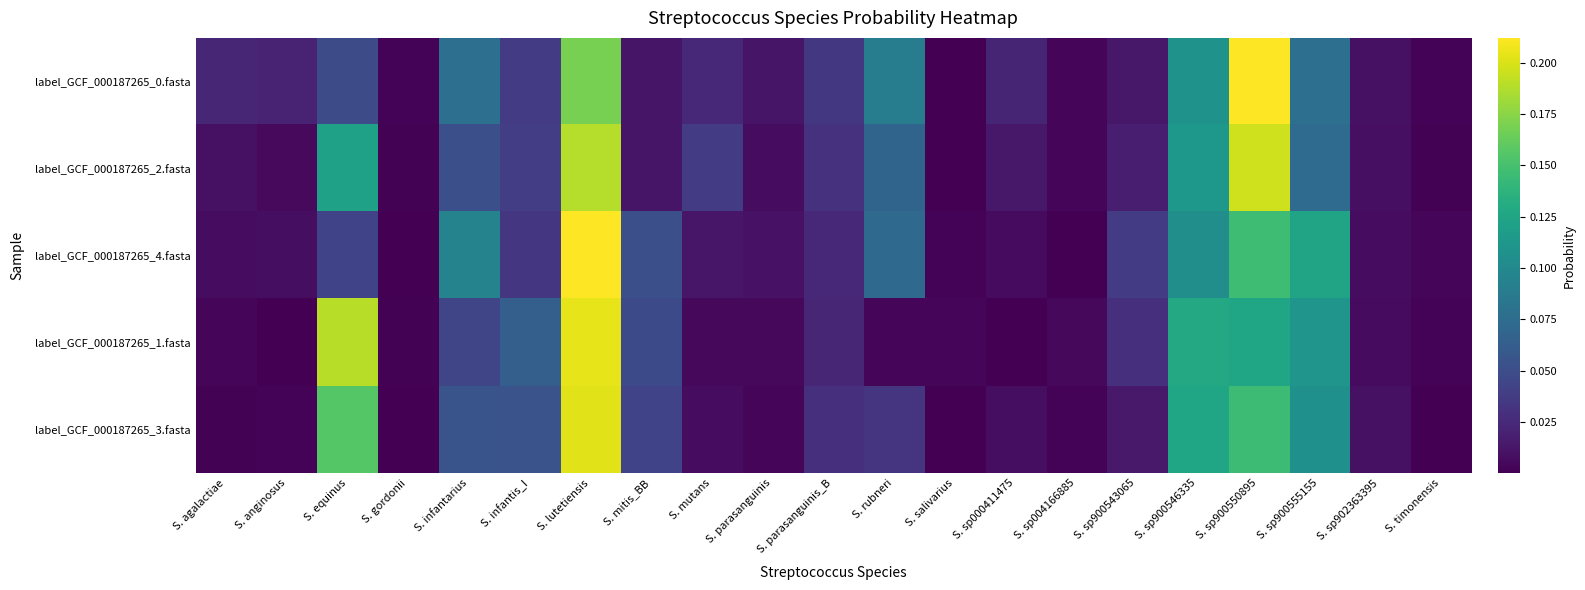

Between S. infantarius and S. sp000411475, which series saw the biggest shift?

label_GCF_000187265_4.fasta